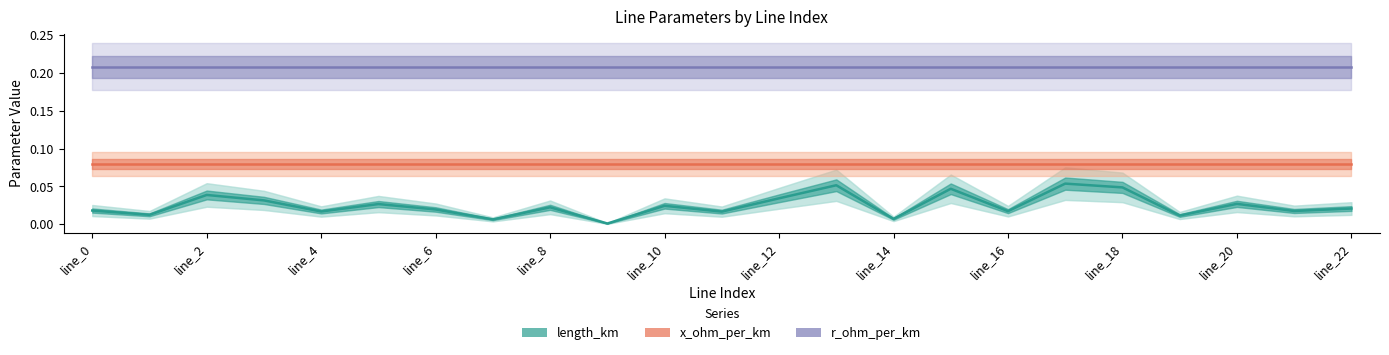

What is the difference between the highest and lowest values at line_21?

0.2